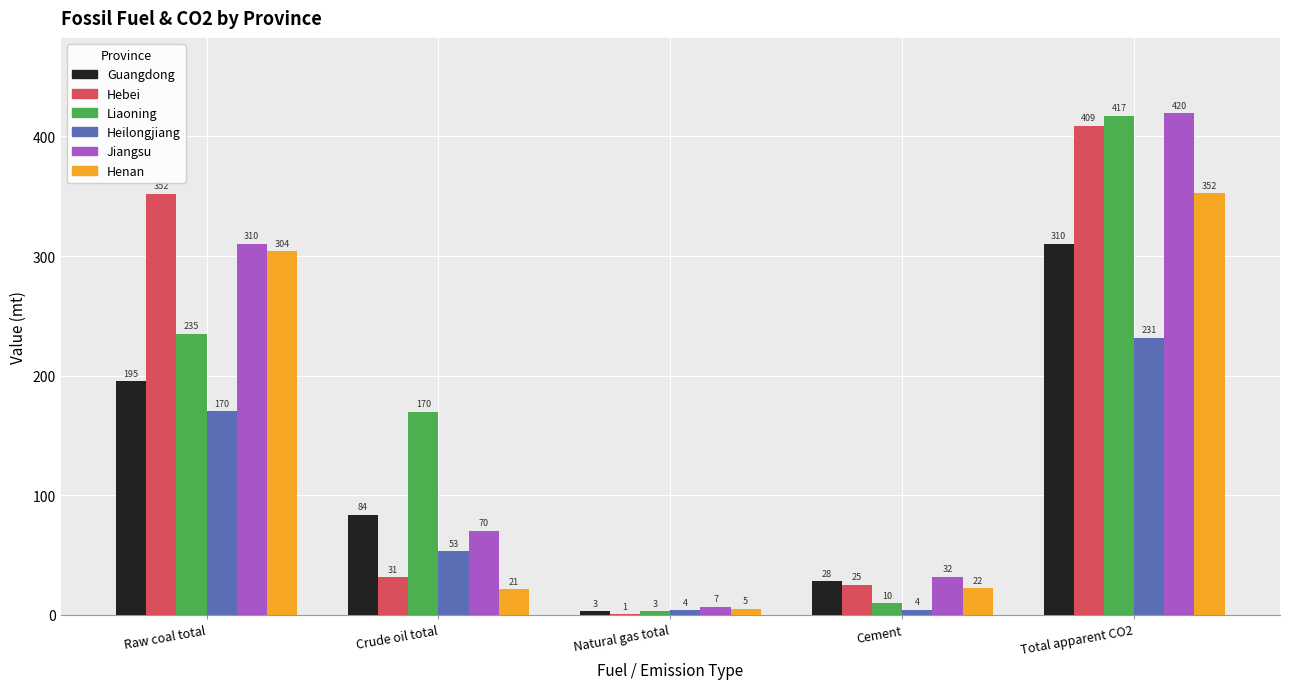

What is the difference between the Heilongjiang values at Total apparent CO2 and Natural gas total?

227.7